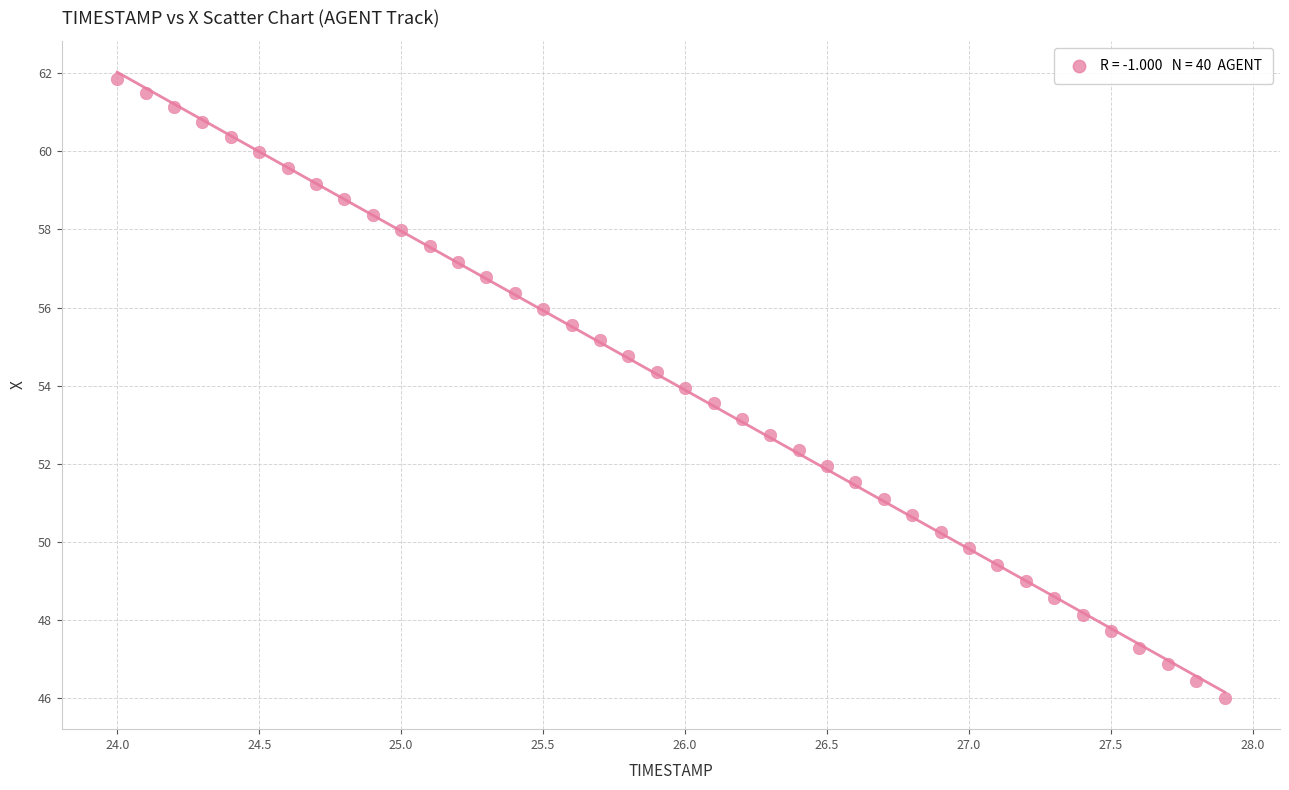

What is the range of X values (max minus min)?

3.9